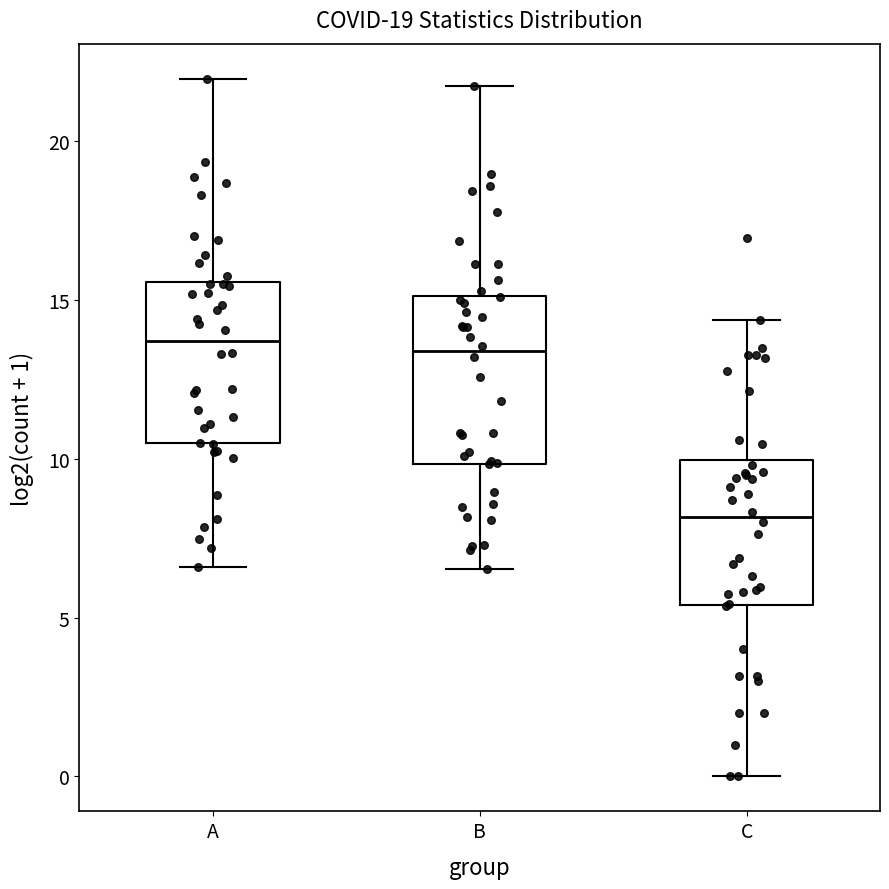

Reading left to right, transcribe this box plot: for each box, give where its median line is, the range the box spans, and where its two whiskers end, as read against the y-axis. The values are not printed on the chart, so give them approximately, as read against the axis.

A: median 13.5, box 10.5 to 15.5, whiskers 6.5 to 22.0
B: median 13.5, box 10.0 to 15.0, whiskers 6.5 to 21.5
C: median 8.0, box 5.5 to 10.0, whiskers 0.0 to 14.5